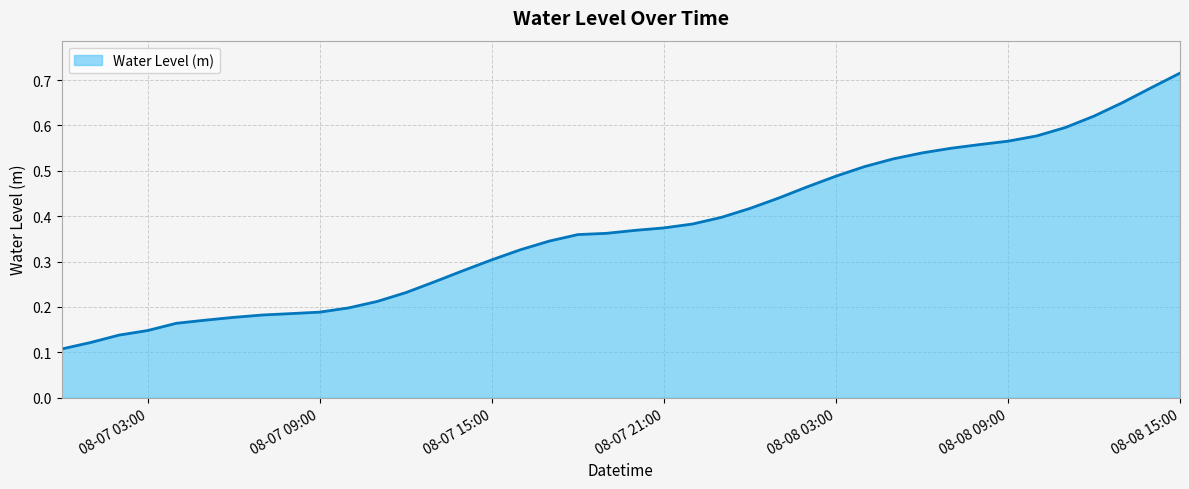

Count the values in the range 0 to 1.

40